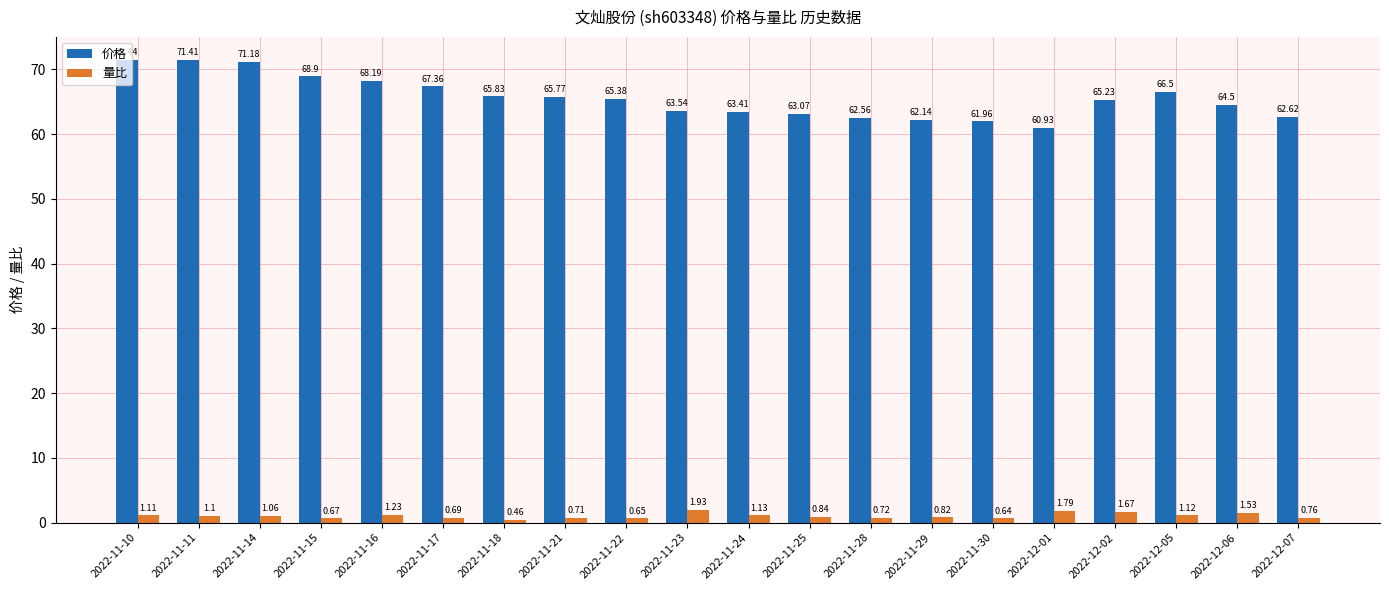

At how many categories does at least one series exceed 37?

20